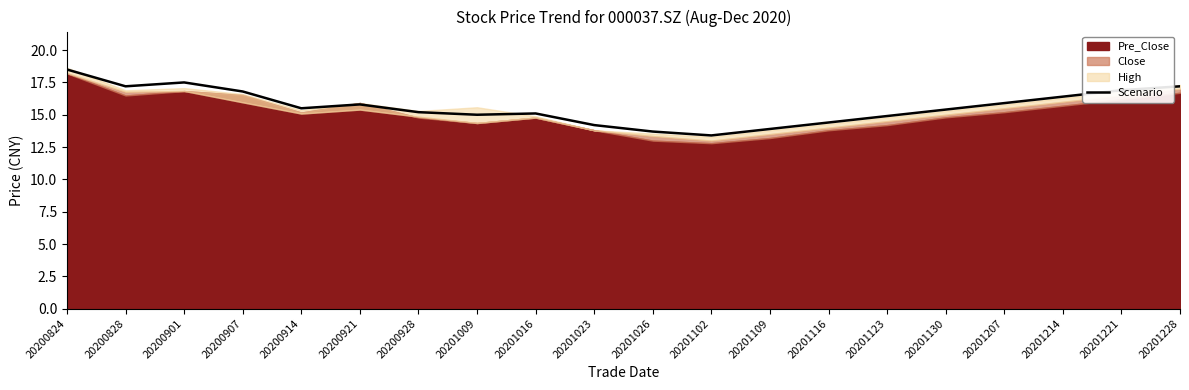

Reading left to right, list all the values displayed in this chart.

18.5	17.2	17.5	16.8	15.5	15.8	15.2	15.0	15.1	14.2	13.7	13.4	13.9	14.4	14.9	15.4	15.9	16.4	16.9	17.2